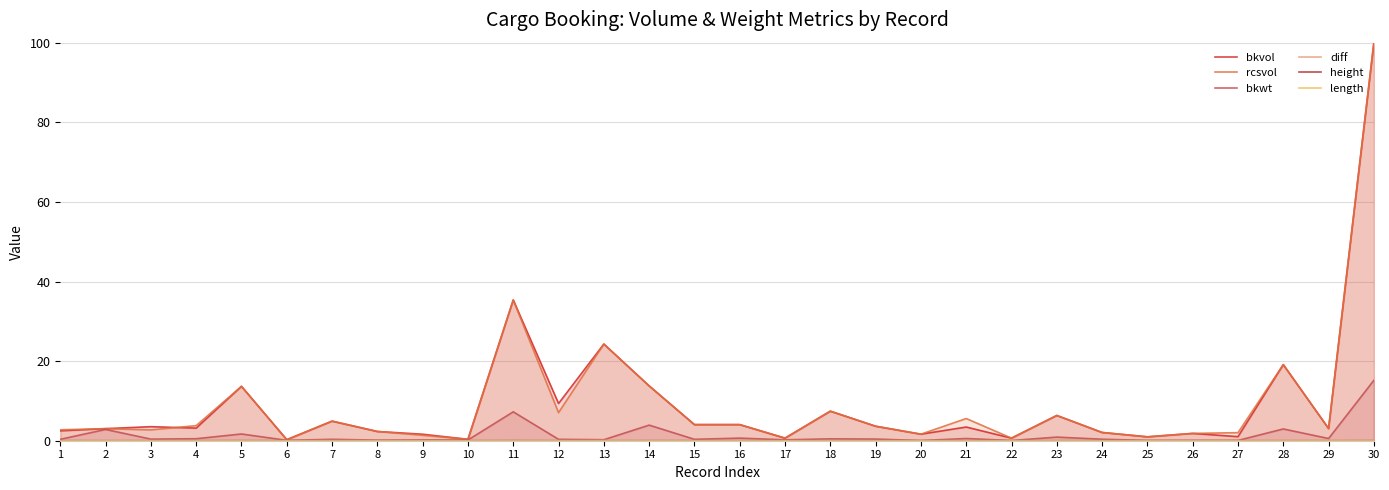

Rank the categories by bkwt value from highest to lowest.

30, 11, 14, 28, 2, 5, 23, 16, 21, 29, 4, 18, 19, 3, 24, 7, 1, 12, 15, 13, 17, 9, 10, 8, 6, 26, 25, 27, 20, 22